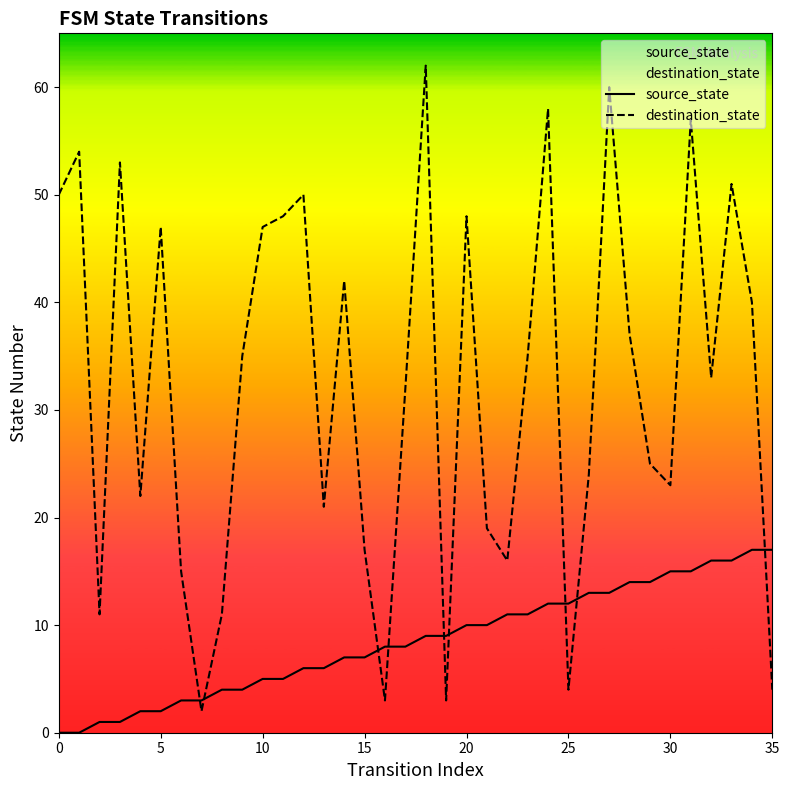

What are all the series names shown in the legend?

source_state, destination_state